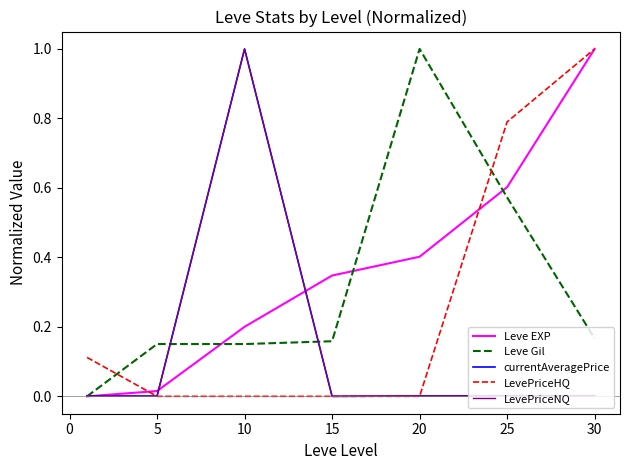

True or false: Leve EXP has more than 1 points higher than both neighbors.

False